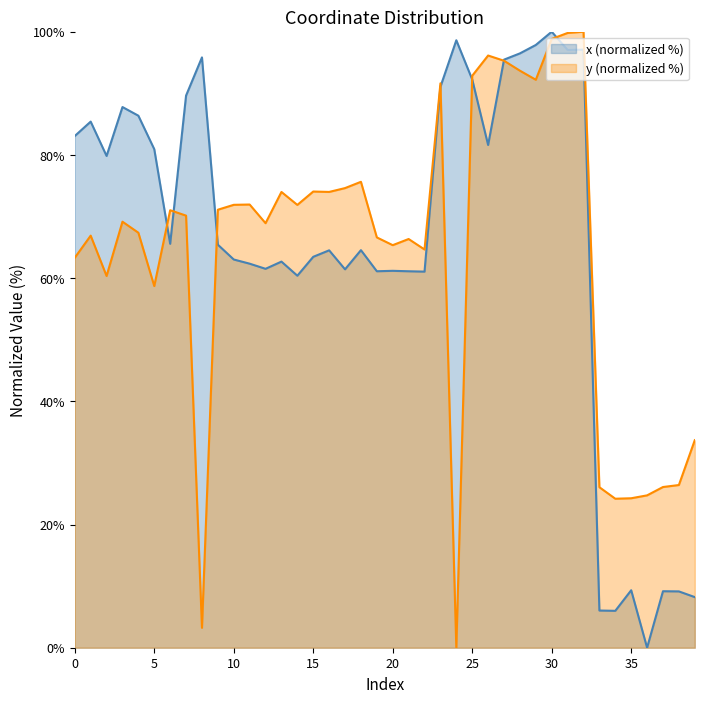

What is the average value of the y series?

64.2